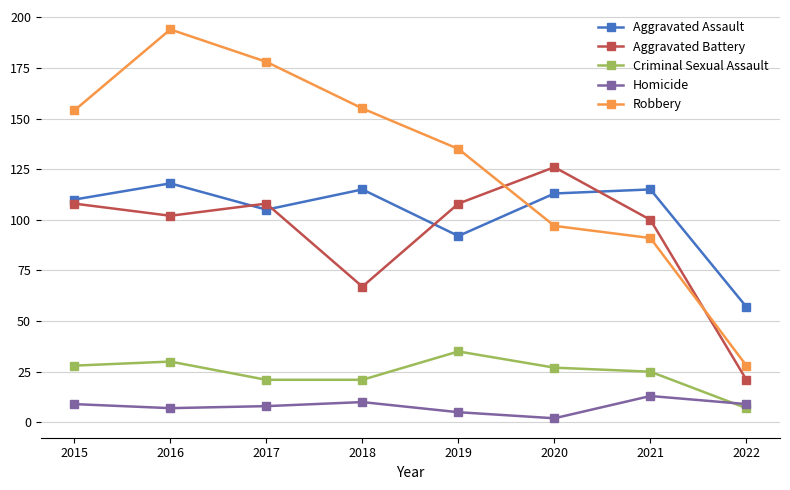

What is the sum of the Criminal Sexual Assault values at 2016 and 2018?

51